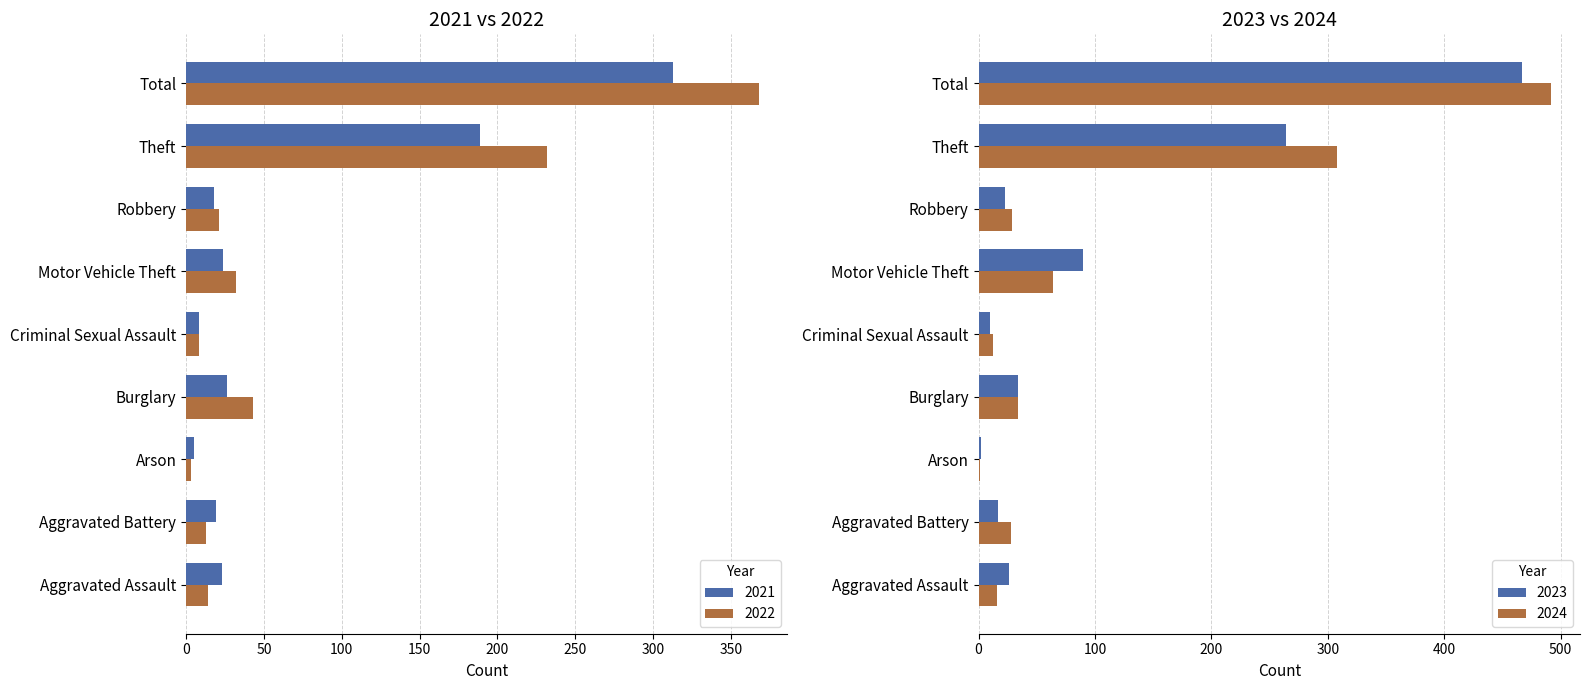

At which label does 2022 first exceed 21?

Burglary